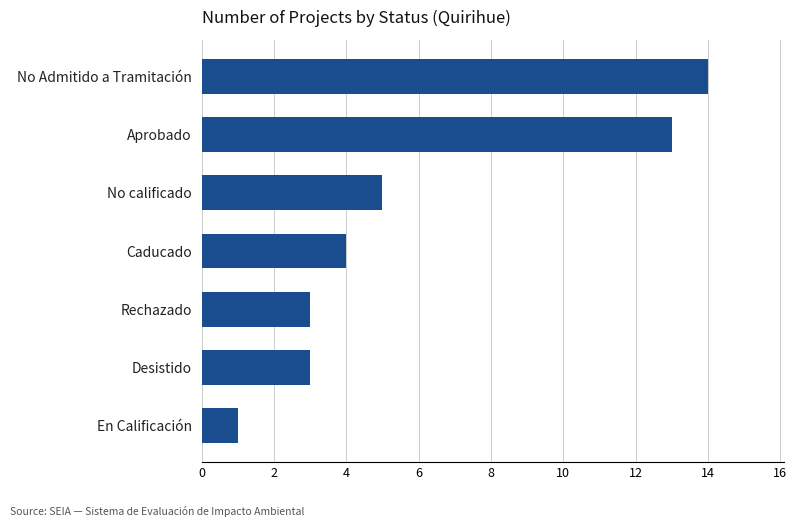

How many distinct data groups are displayed?

1